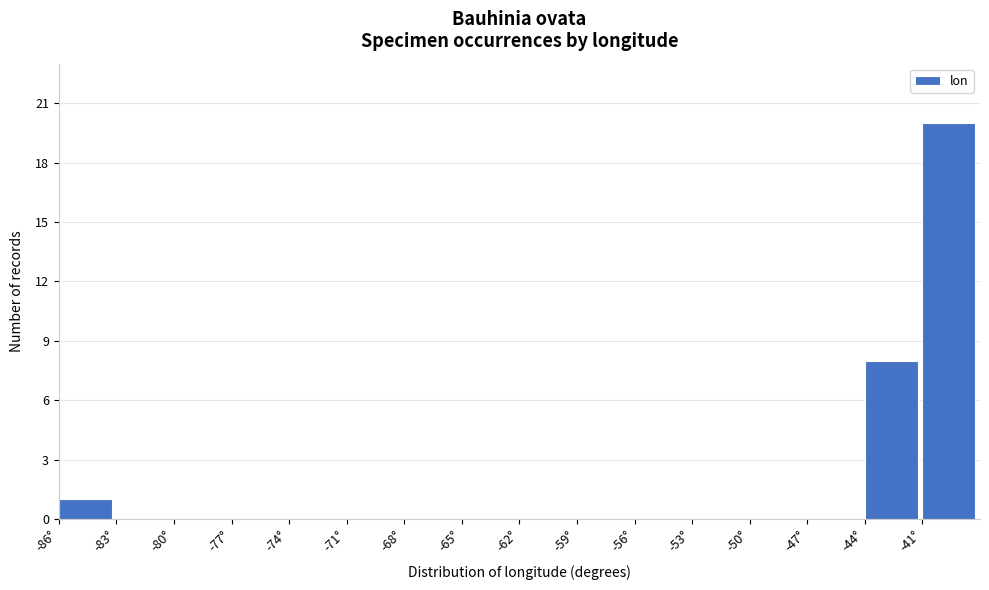

How tall is the bar that spans -44 to -41 on the x-axis? The values are not printed on the chart, so give them approximately, as read against the axis.

8